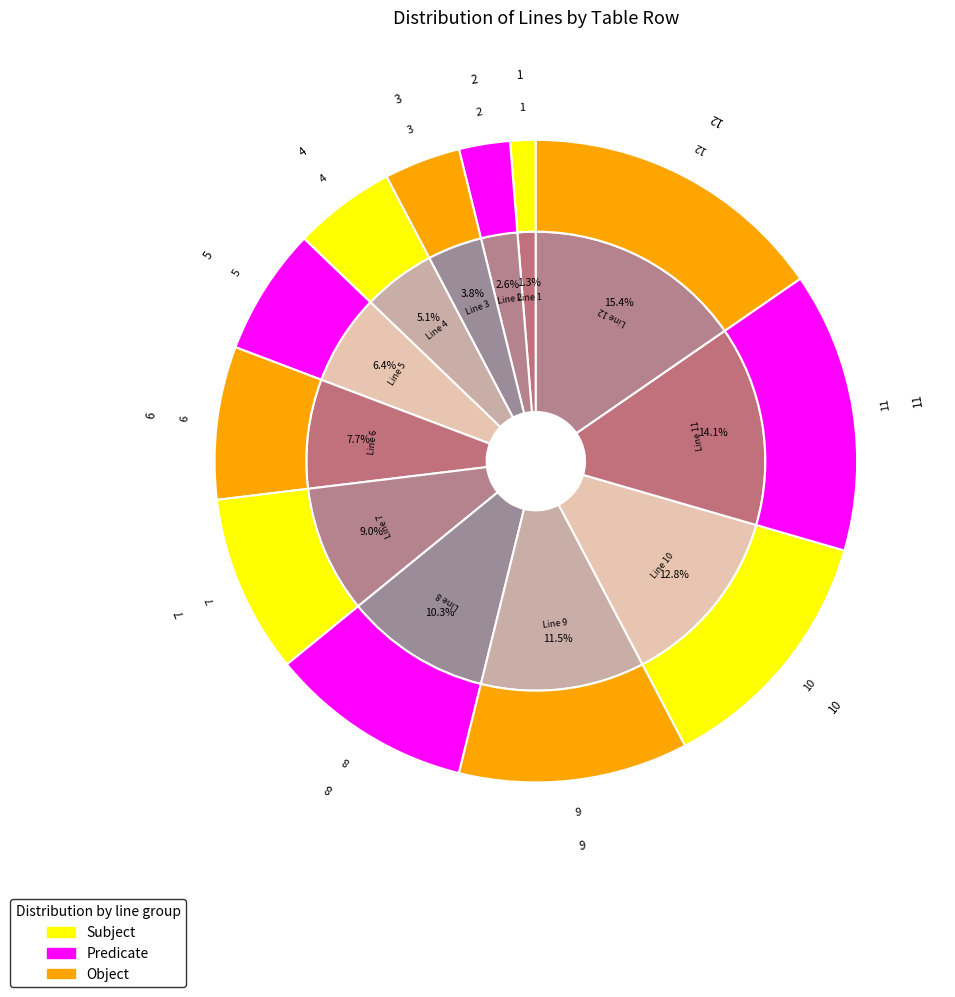

True or false: 6 accounts for 19% of the total.

False